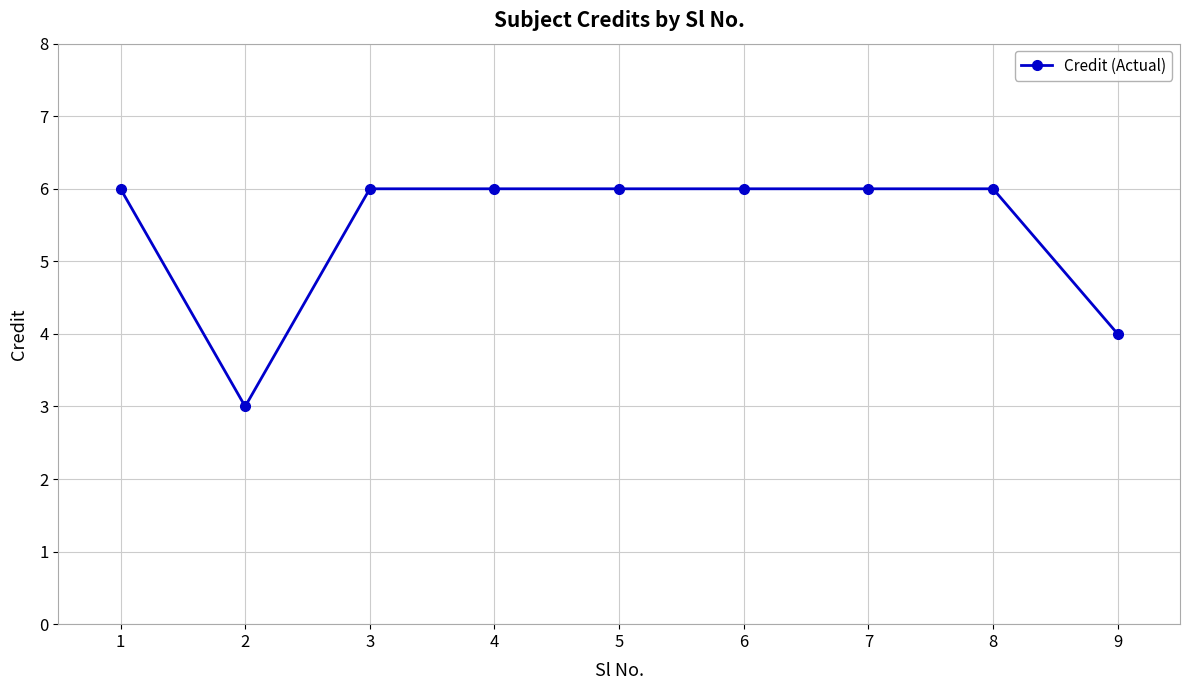

The value at 5 is 6. True or false?

True